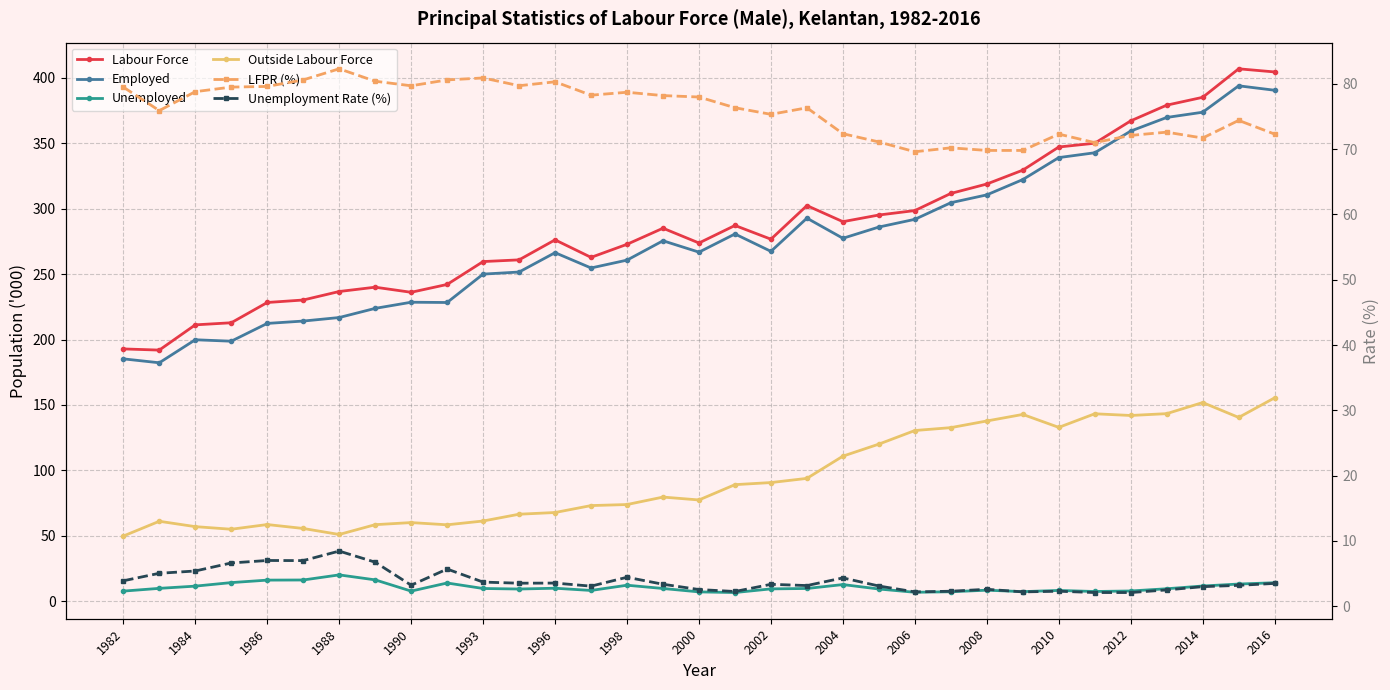

List the series in order of their peak value, highest first.

Labour Force, Employed, Outside Labour Force, LFPR (%), Unemployed, Unemployment Rate (%)